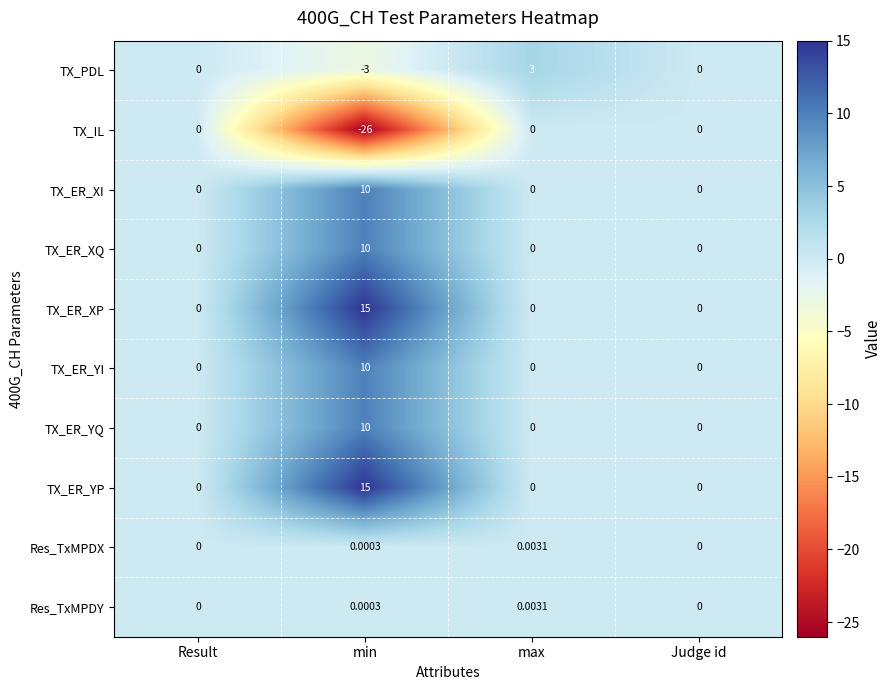

At which category is the sum across all series the highest?

min